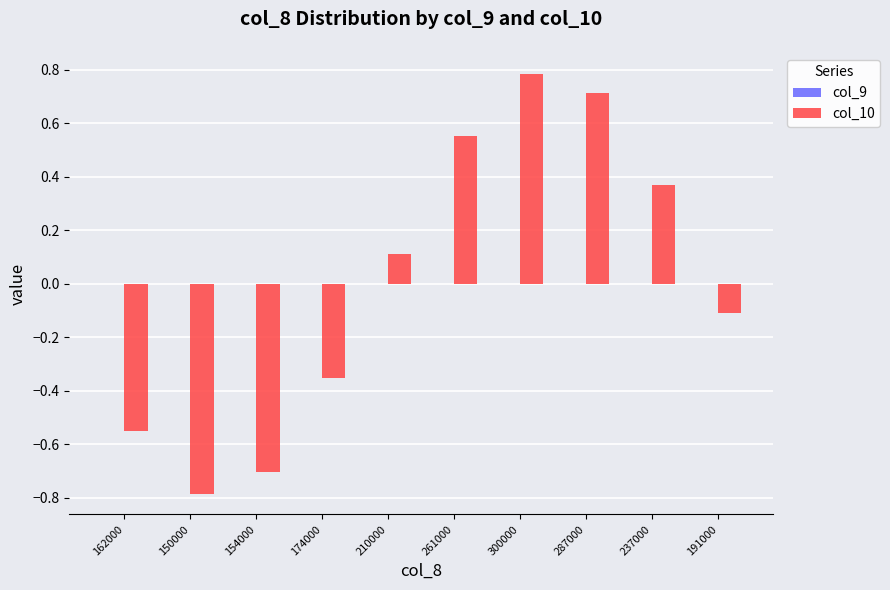

What is the maximum value for col_10?

0.8